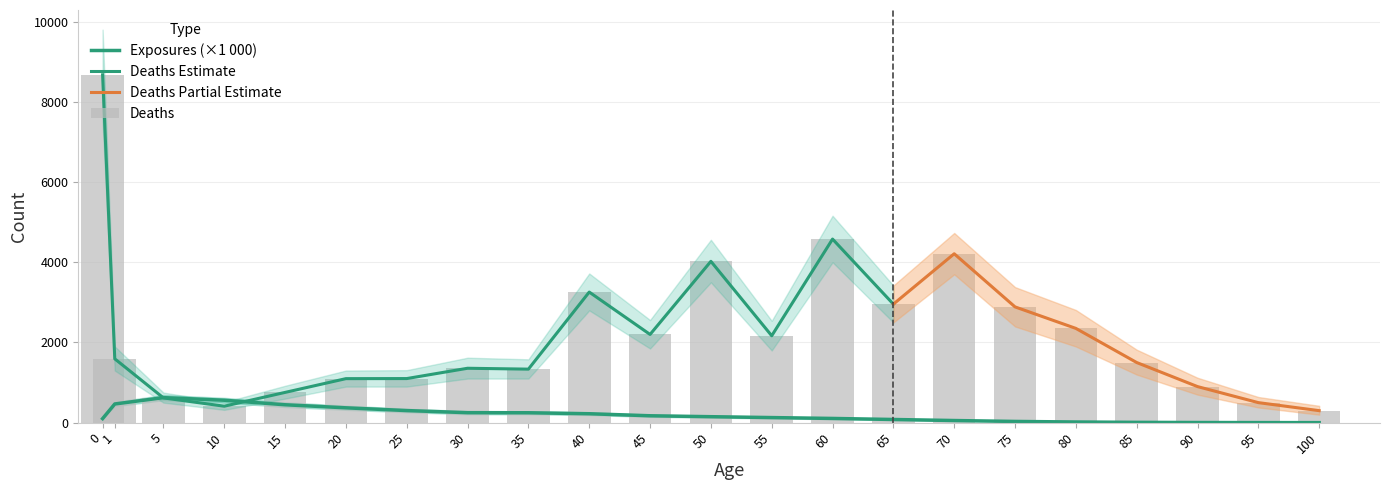

What is the value of the Deaths bar at the 17th from the left?

2887.0